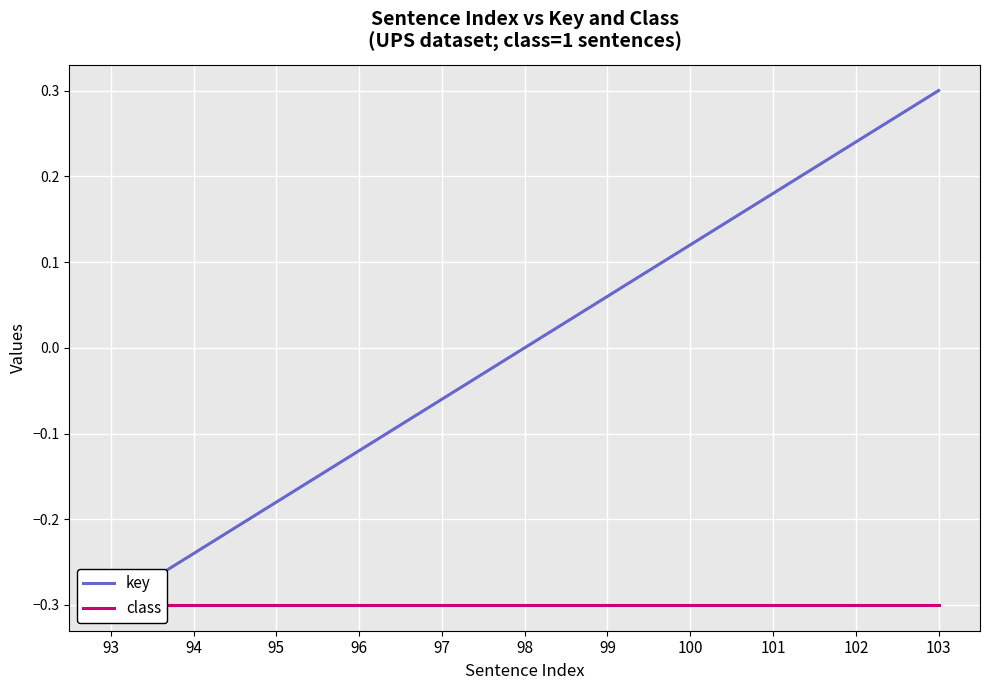

At which label is class closest to 0?

93